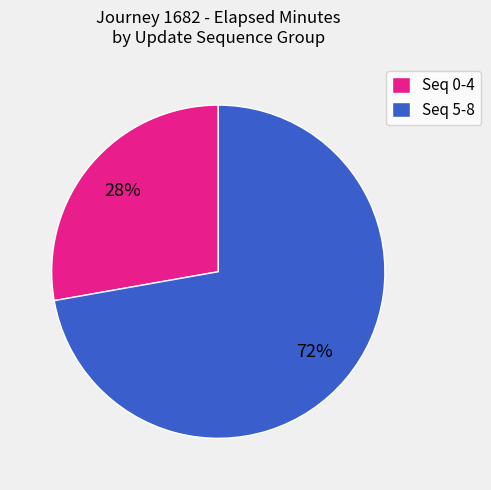

Is there a majority slice in this chart?

Yes